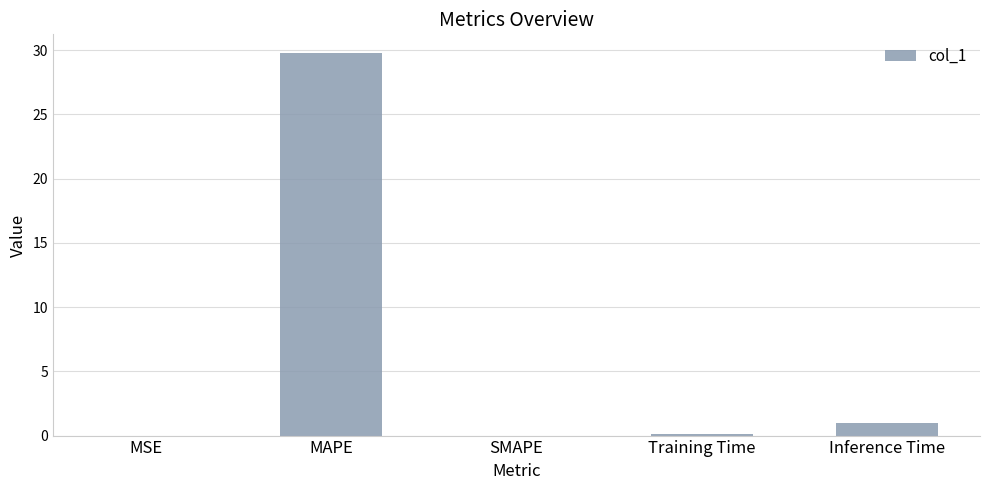

Where is the data nearest to the value 14?

Inference Time